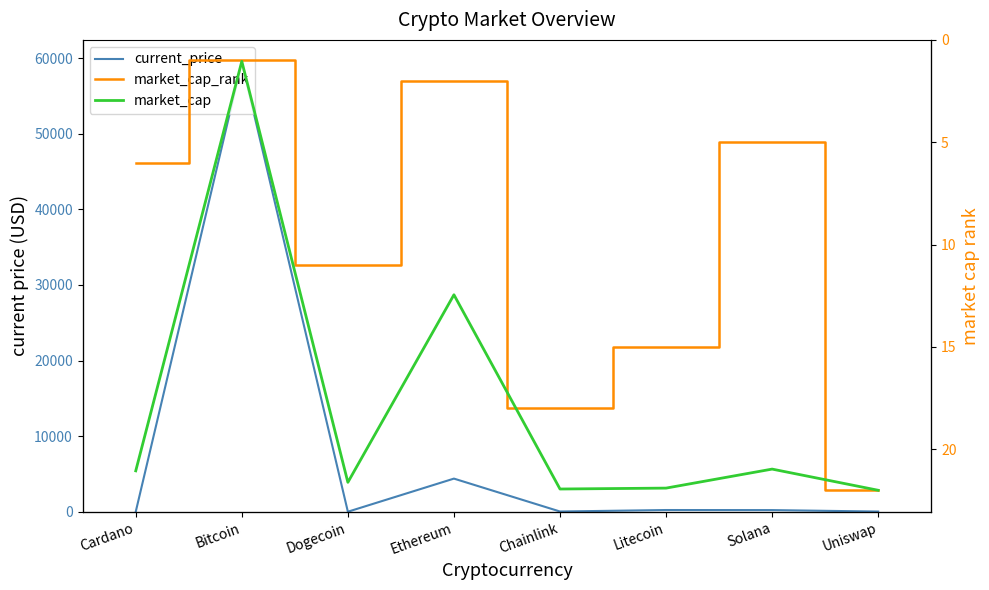

What is the label of the 4th point from the right?

Chainlink